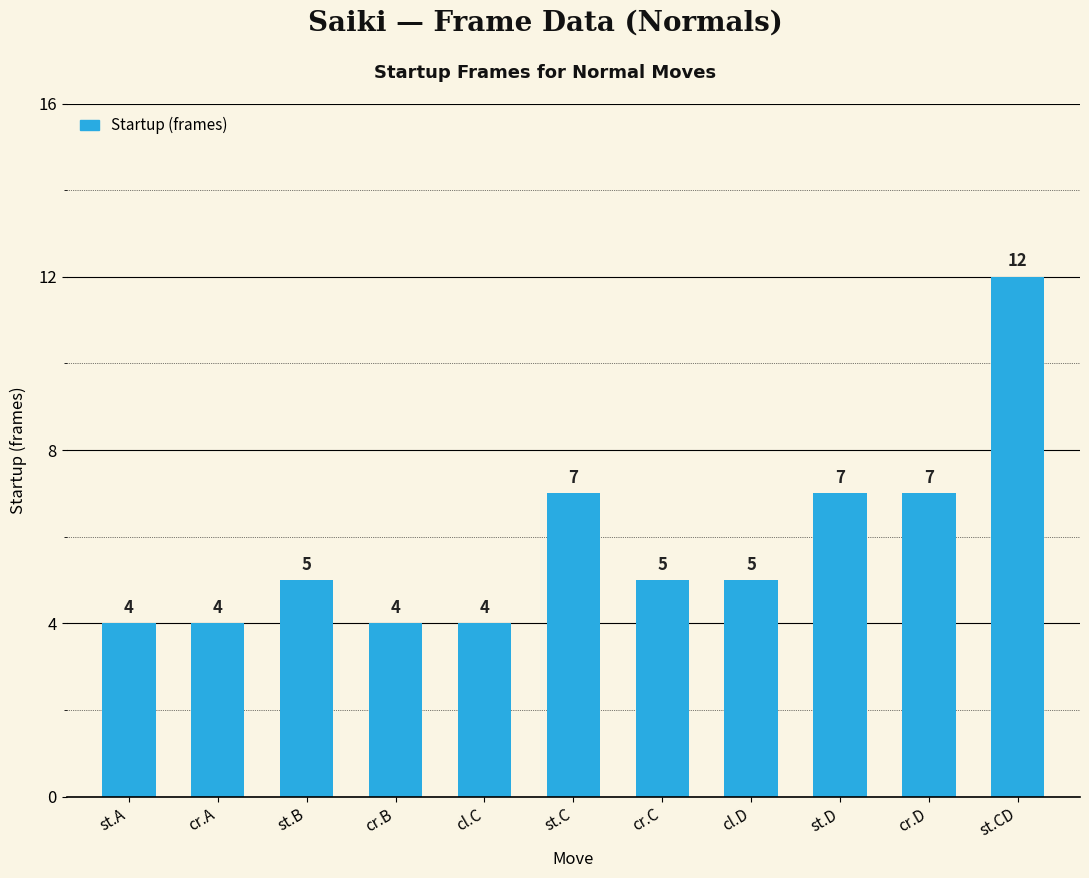

Count the values in the range 4 to 7.

10